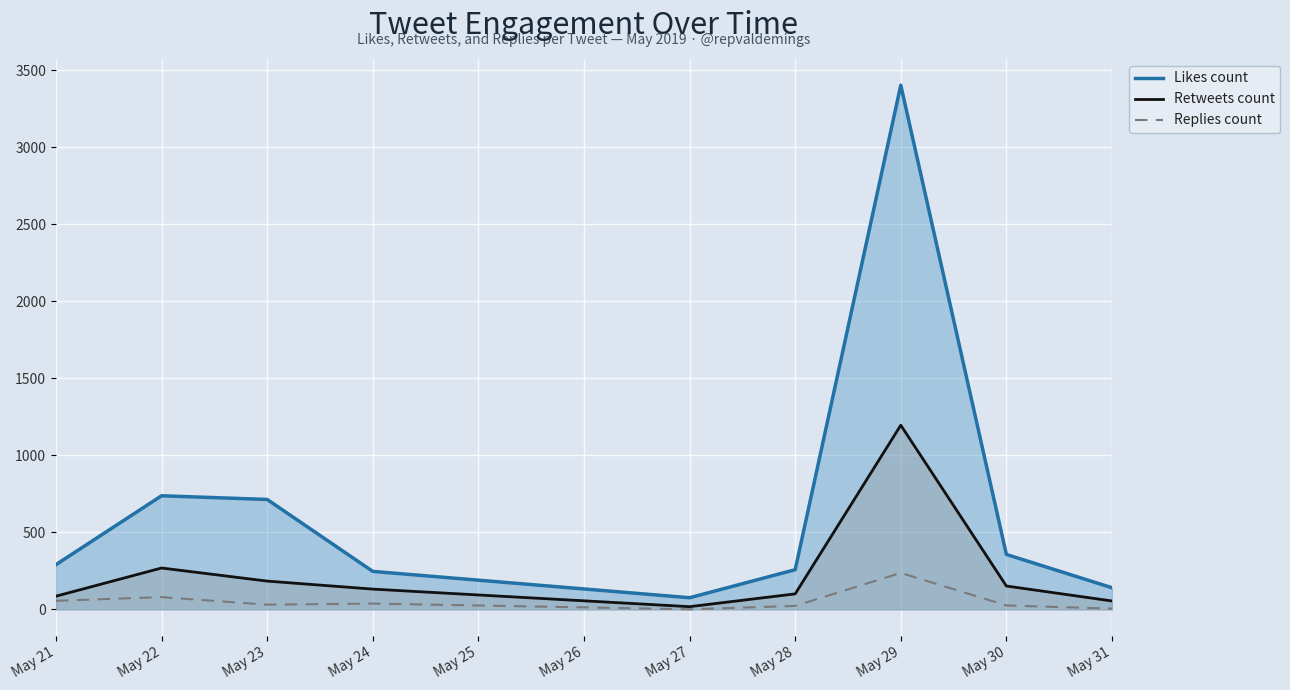

Does the chart display data point markers on the line(s)?

No